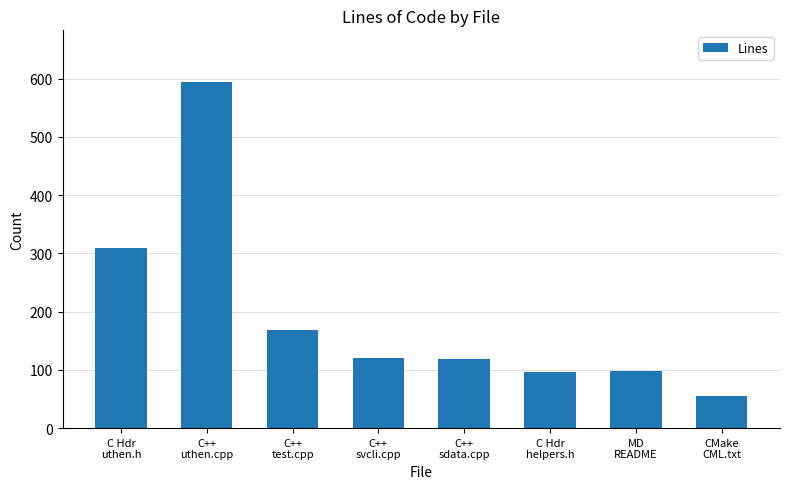

What position from the left is C++
svcli.cpp?

4